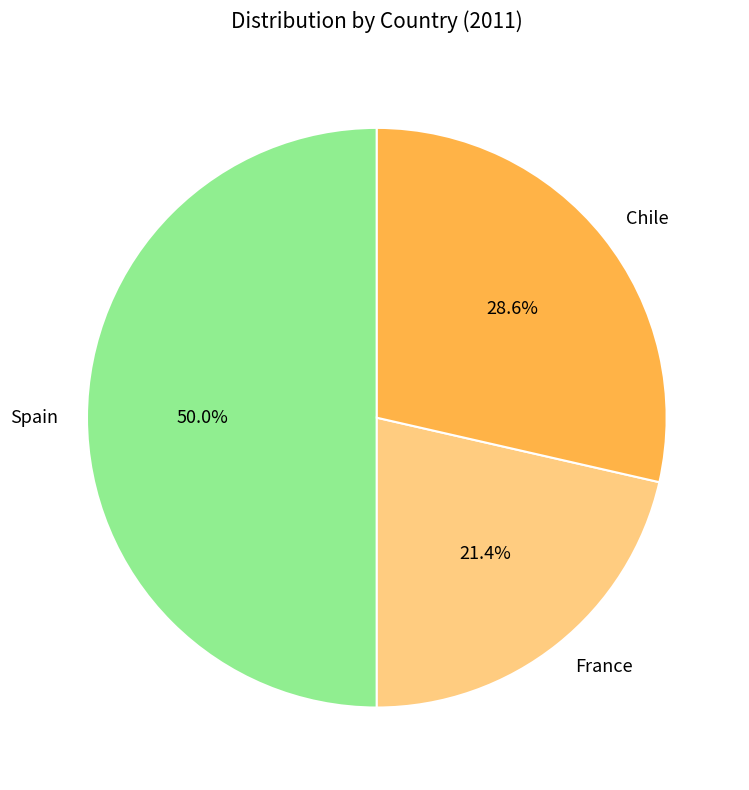

What percentage is the Spain slice, to the nearest percent?

50%